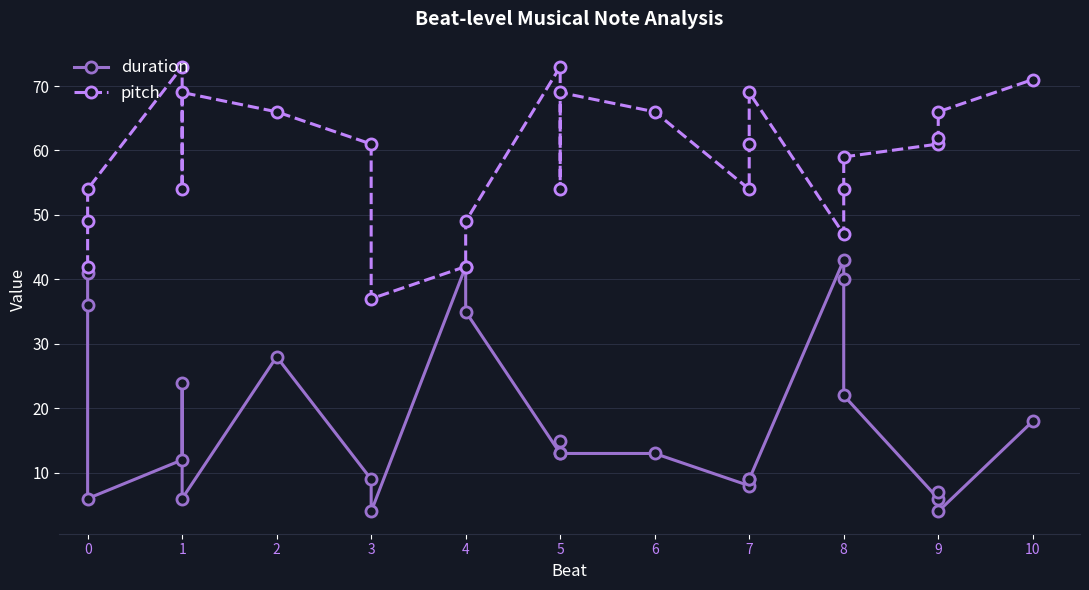

How many data points in pitch are less than 61?

12